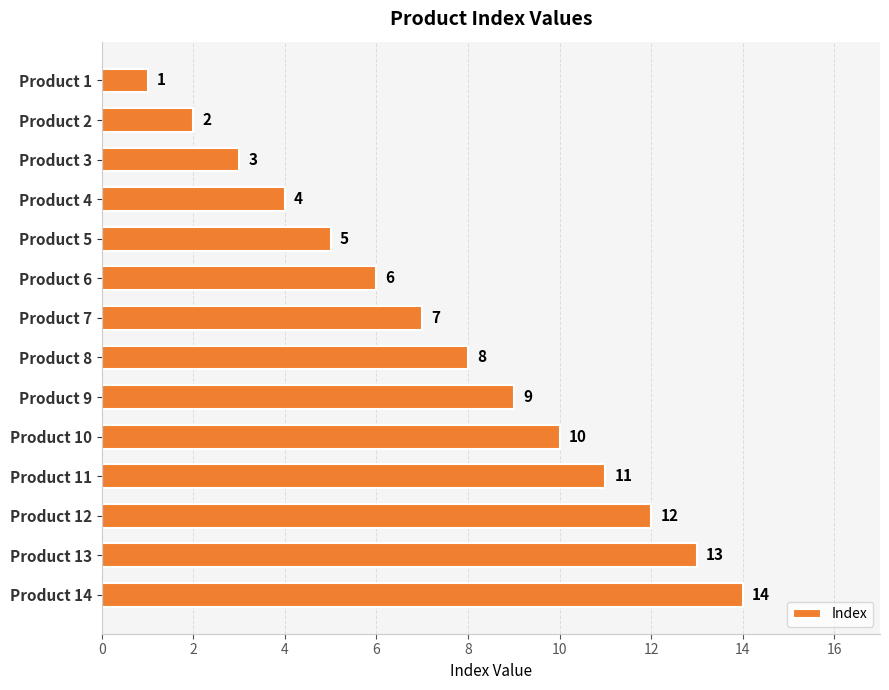

Is it true that the value at Product 10 is 17?

False